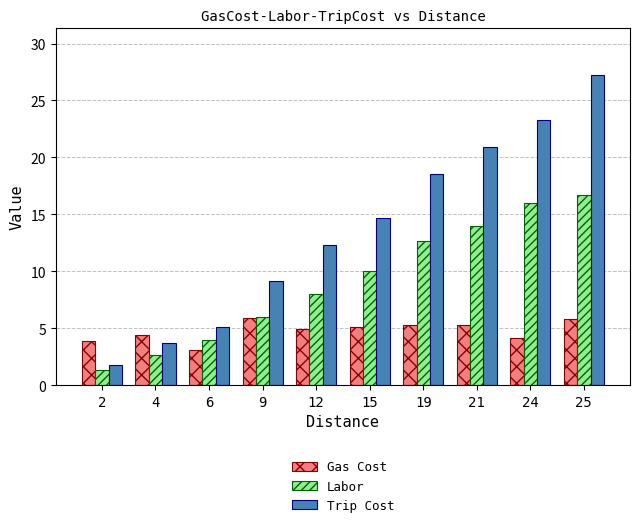

How many data points in Trip Cost are above 14?

5